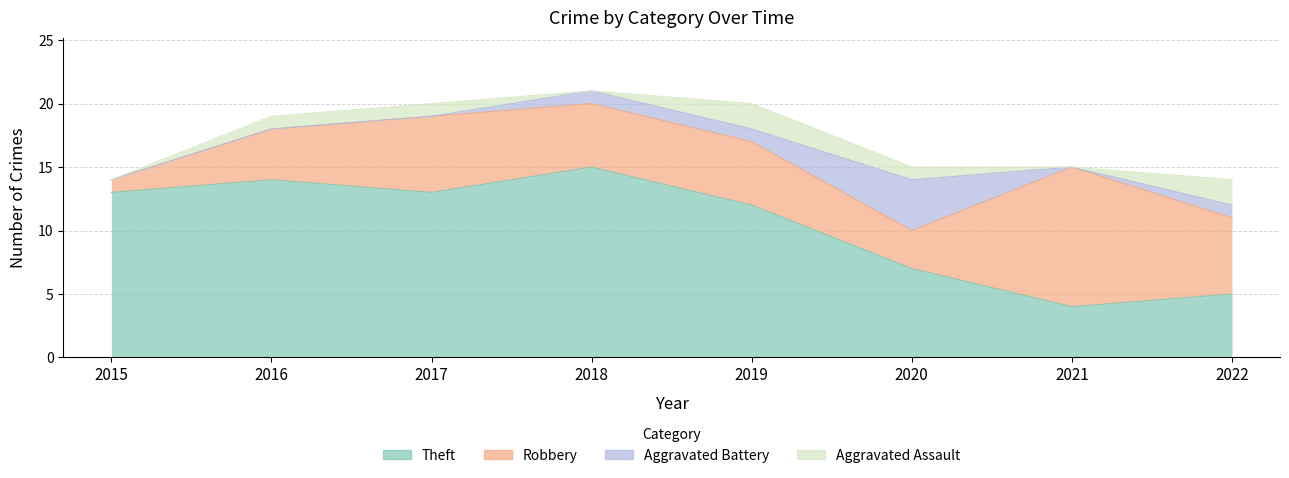

The value of Aggravated Battery at 2022 is 1. True or false?

False